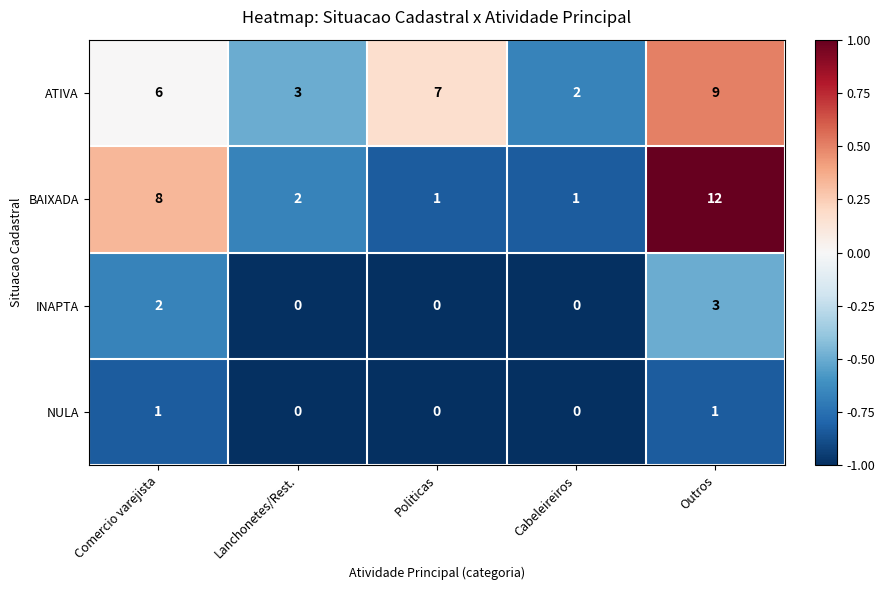

Reading left to right, extract all data points from this chart.

ATIVA: 6	3	7	2	9
BAIXADA: 8	2	1	1	12
INAPTA: 2	0	0	0	3
NULA: 1	0	0	0	1